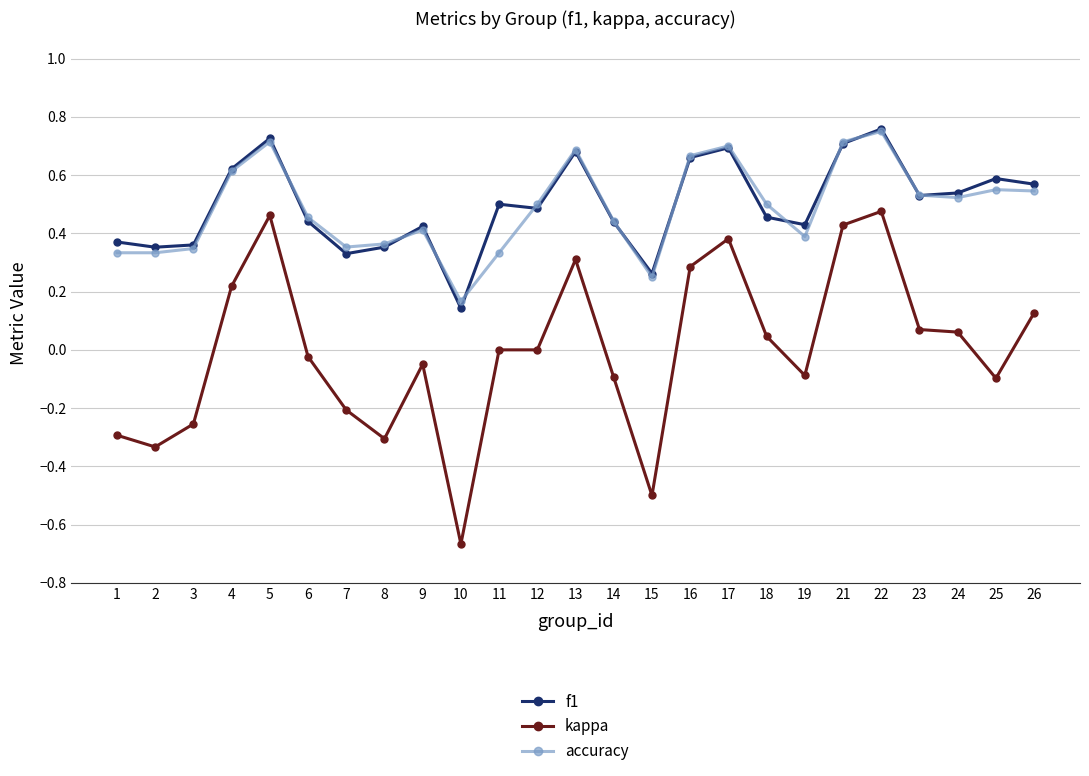

Which category has the lowest value in the kappa series?

10